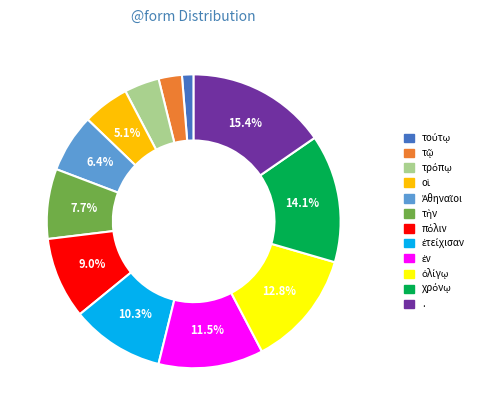

Is . the majority of the pie?

No